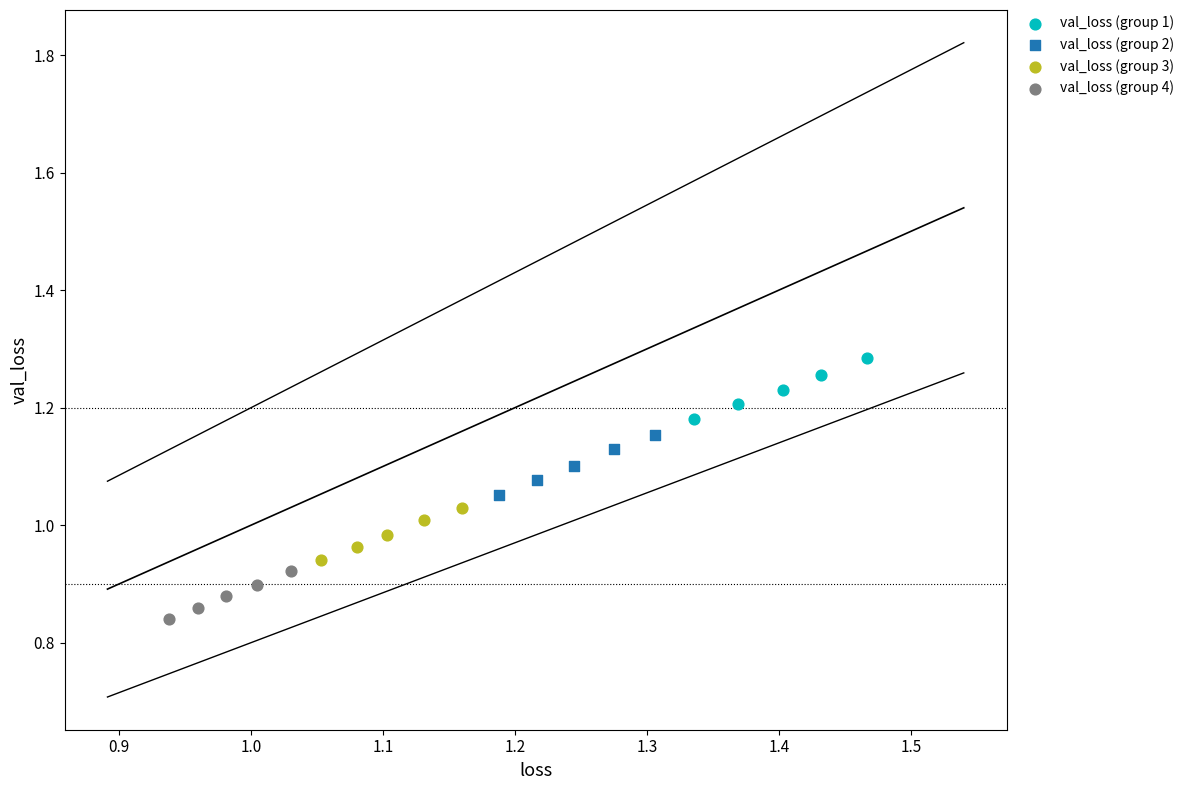

What are all the series names shown in the legend?

val_loss (group 1), val_loss (group 2), val_loss (group 3), val_loss (group 4)